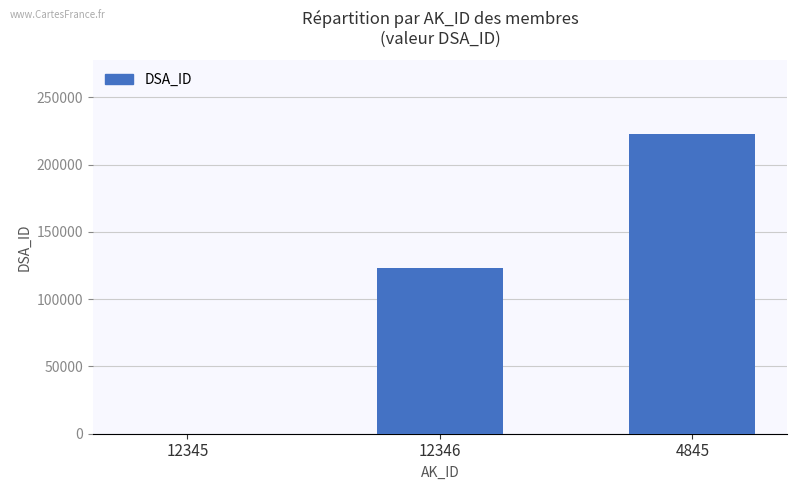

How many values are above zero?

2